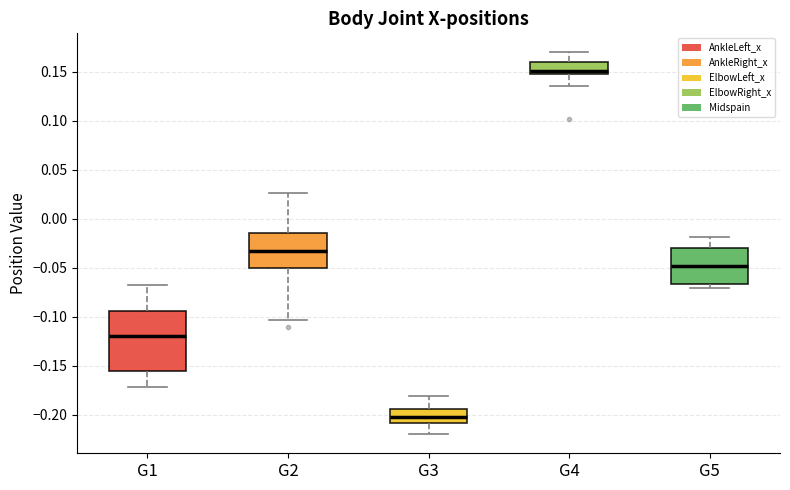

Reading left to right, transcribe this box plot: for each box, give where its median line is, the range the box spans, and where its two whiskers end, as read against the y-axis. The values are not printed on the chart, so give them approximately, as read against the axis.

G1: median -0.120, box -0.155 to -0.095, whiskers -0.170 to -0.070
G2: median -0.035, box -0.050 to -0.015, whiskers -0.105 to 0.025
G3: median -0.200, box -0.210 to -0.195, whiskers -0.220 to -0.180
G4: median 0.150 (just above the box's lower edge), box 0.150 to 0.160, whiskers 0.135 to 0.170
G5: median -0.050, box -0.065 to -0.030, whiskers -0.070 to -0.020